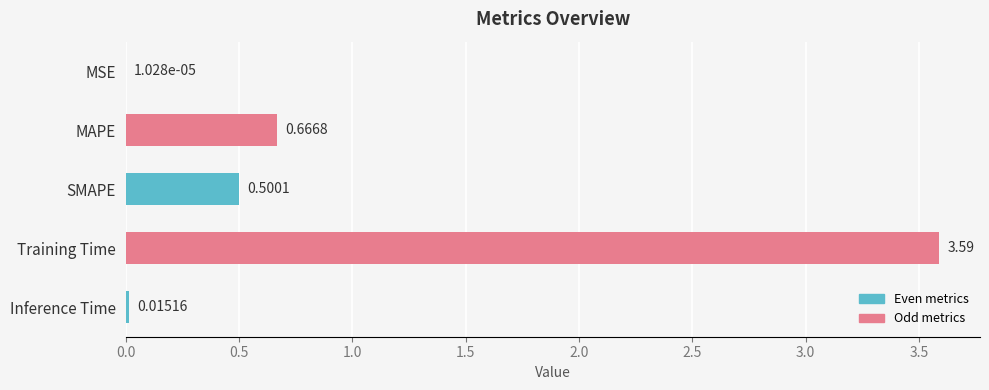

What is the sum of the values at Inference Time and SMAPE?

0.5